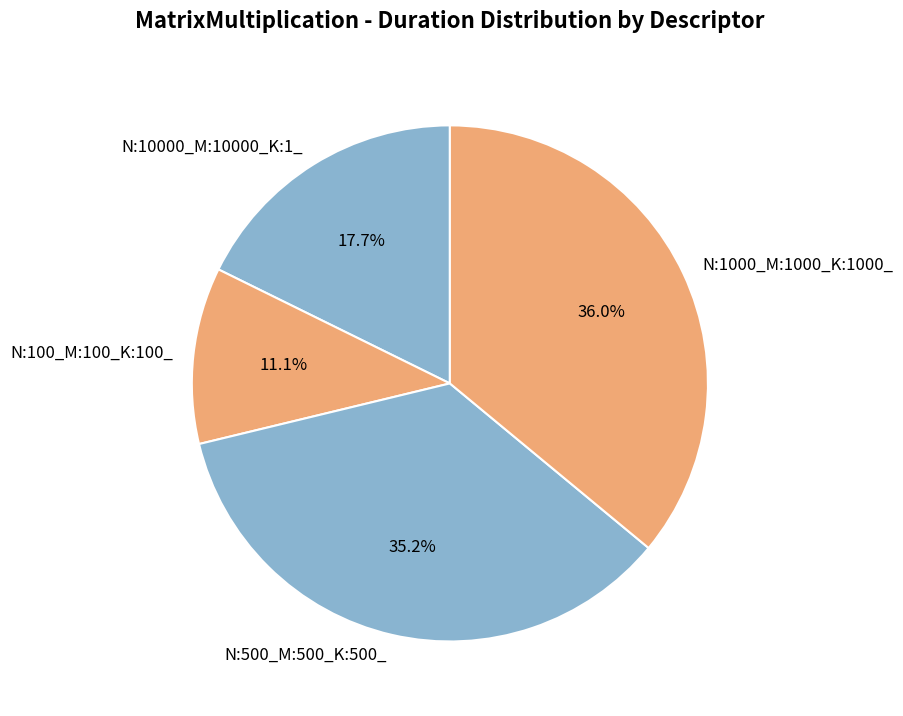

To the nearest percent, what is the difference between the largest and smallest slice percentages?

25%